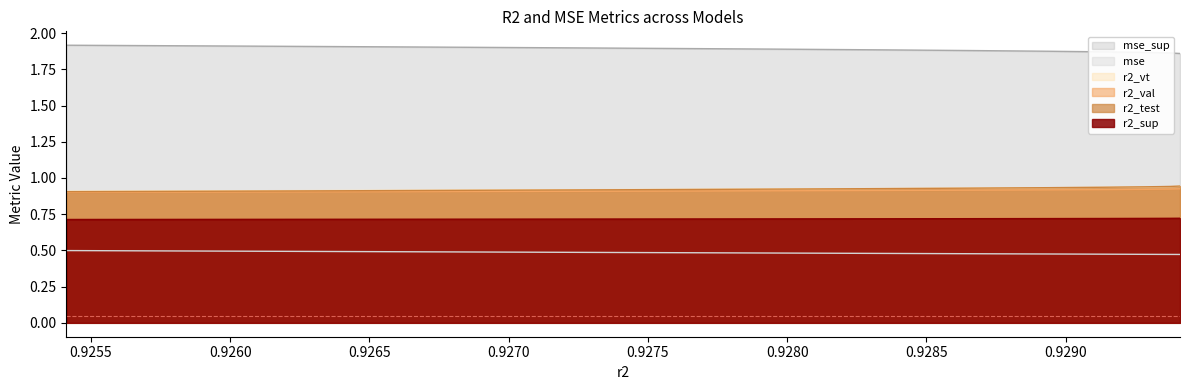

Read the r2_vt value at model_35_5_6.

0.9